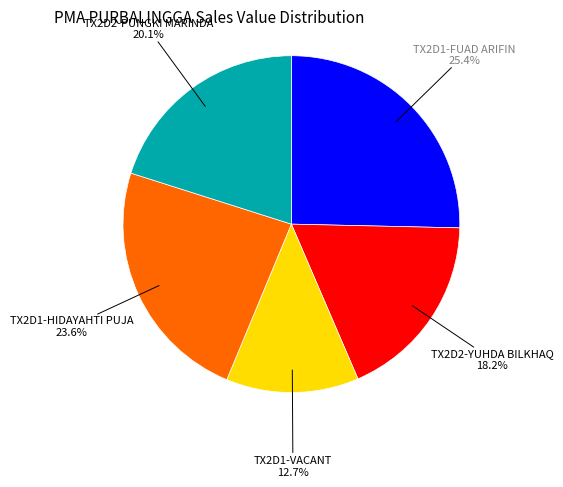

Rank the categories by value from lowest to highest.

TX2D1-VACANT, TX2D2-YUHDA BILKHAQ, TX2D2-PUNGKI MARINDA, TX2D1-HIDAYAHTI PUJA, TX2D1-FUAD ARIFIN